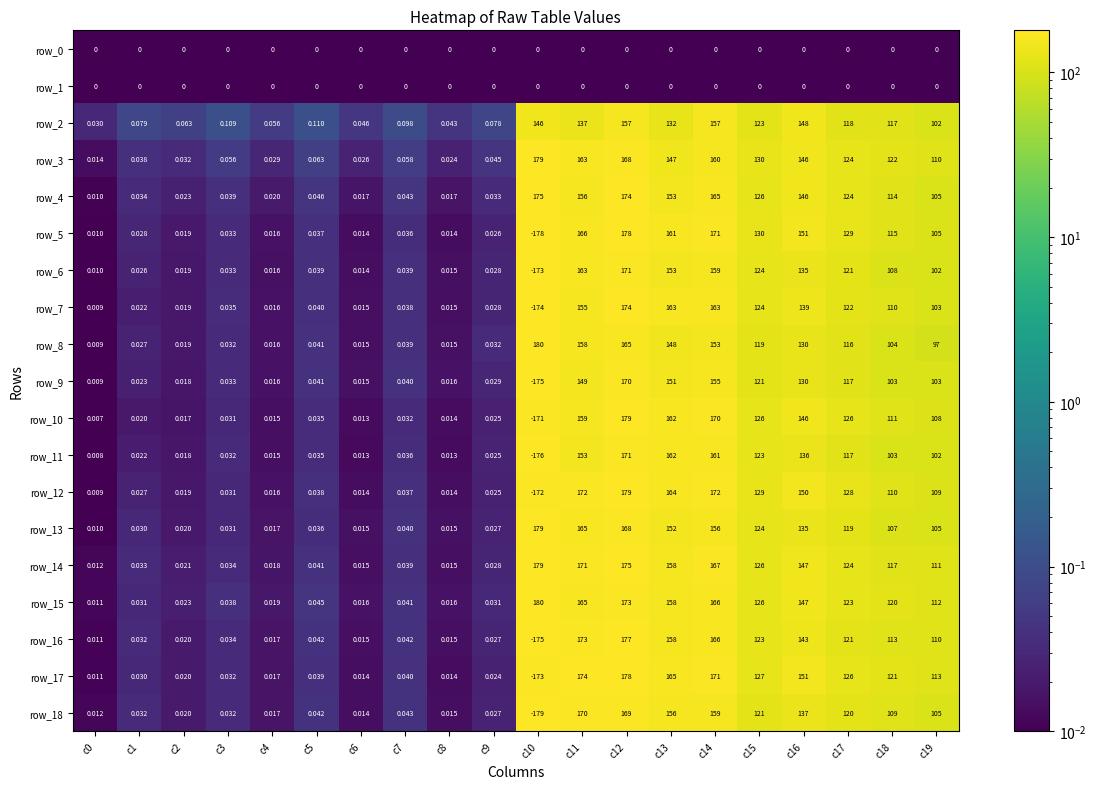

Rank the series by their maximum value, from lowest to highest.

row_0, row_1, row_2, row_6, row_7, row_4, row_9, row_11, row_16, row_17, row_5, row_12, row_14, row_3, row_13, row_18, row_10, row_15, row_8